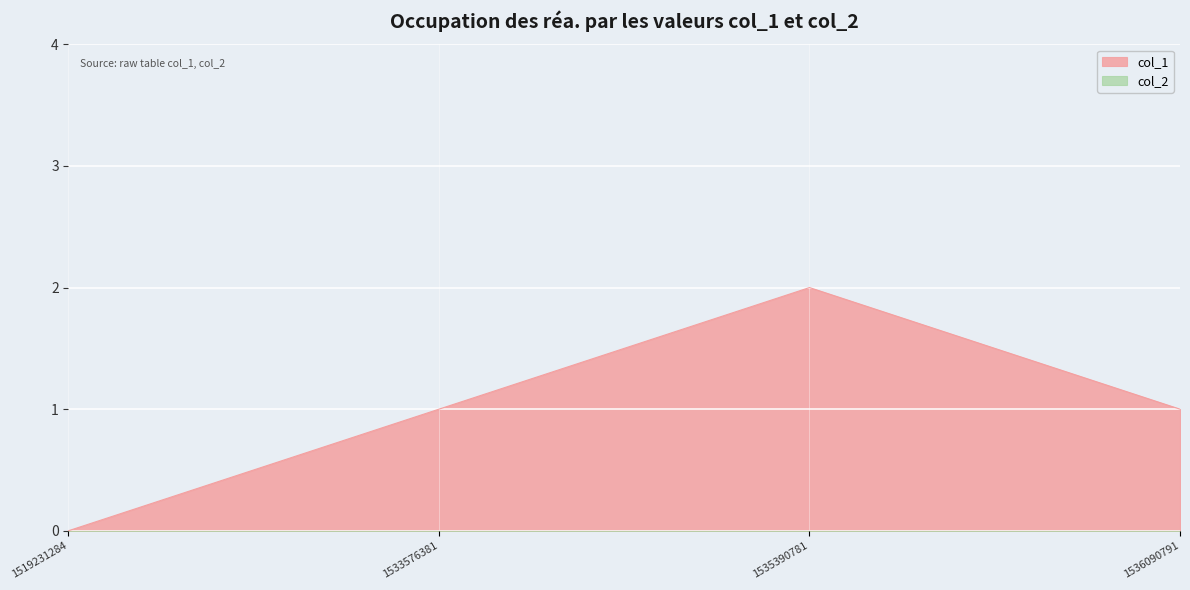

Approximately how many times larger is the value at 1535390781 compared to 1533576381?

2.0